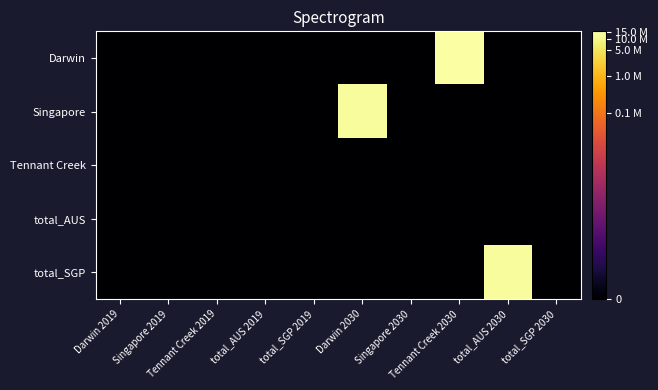

Which has a higher value, total_AUS 2030 or Darwin 2030?

total_AUS 2030